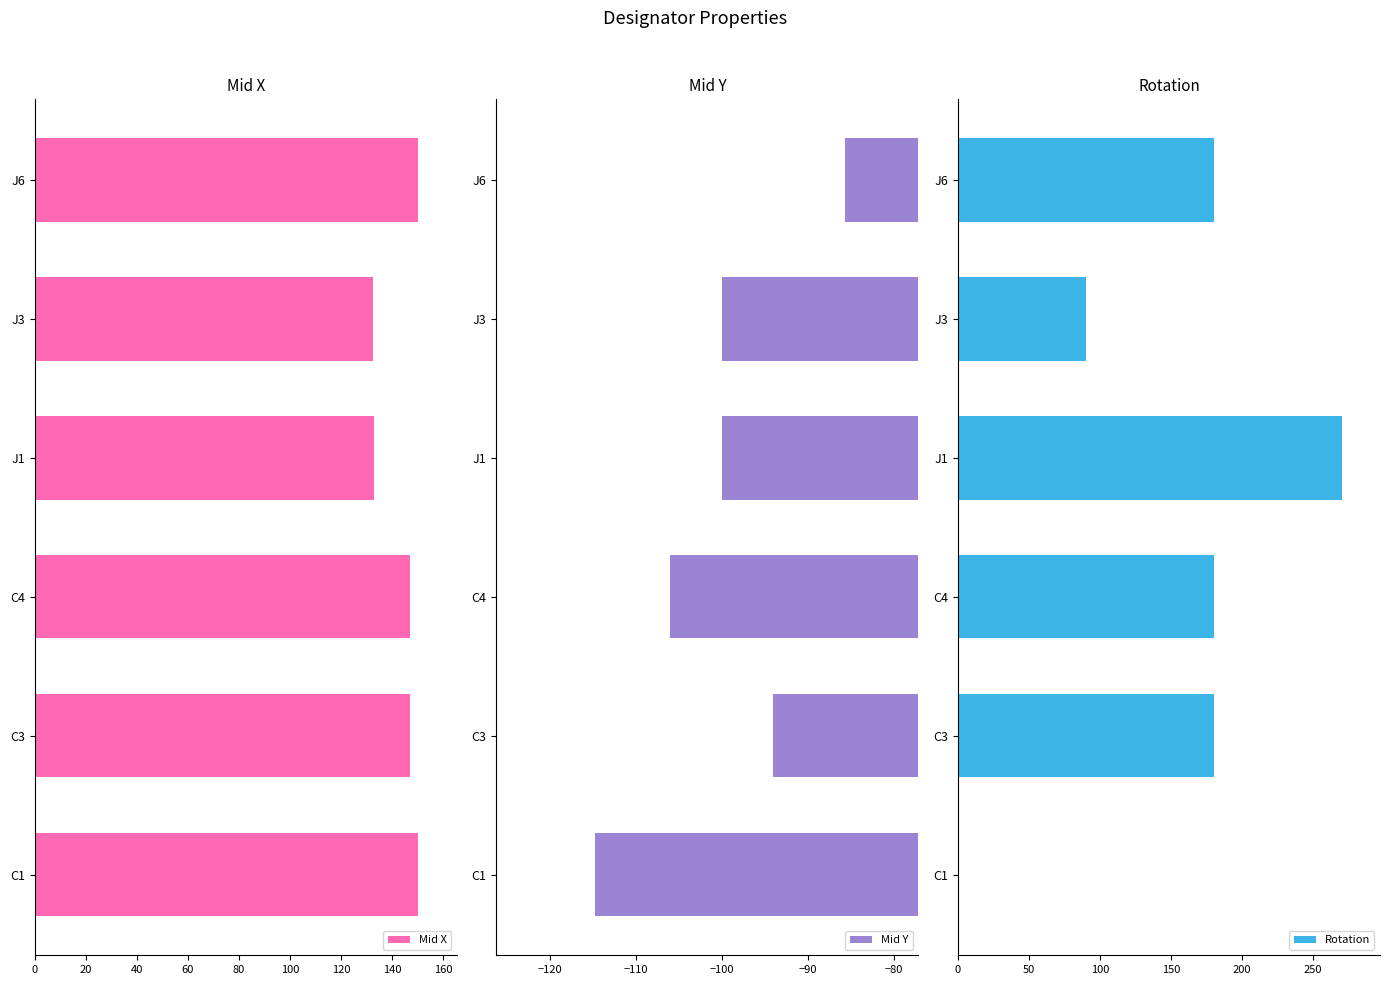

What is the value of the Mid Y bar at the 3rd from the left?

-106.0